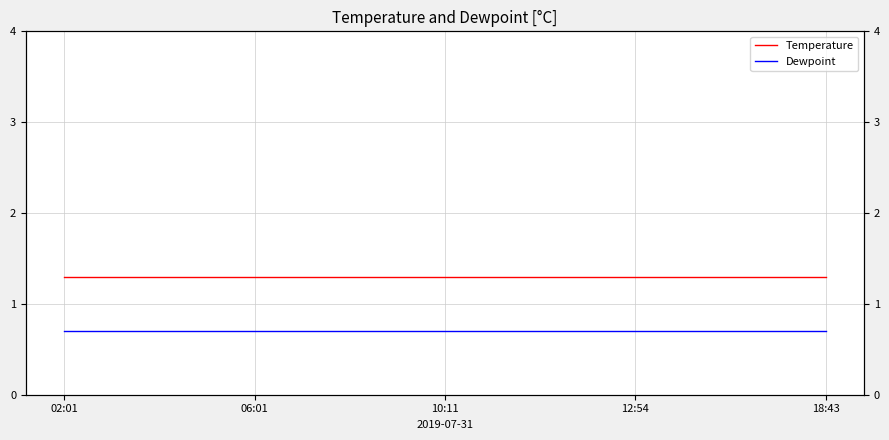

What is the sum of all Dewpoint values?

3.5